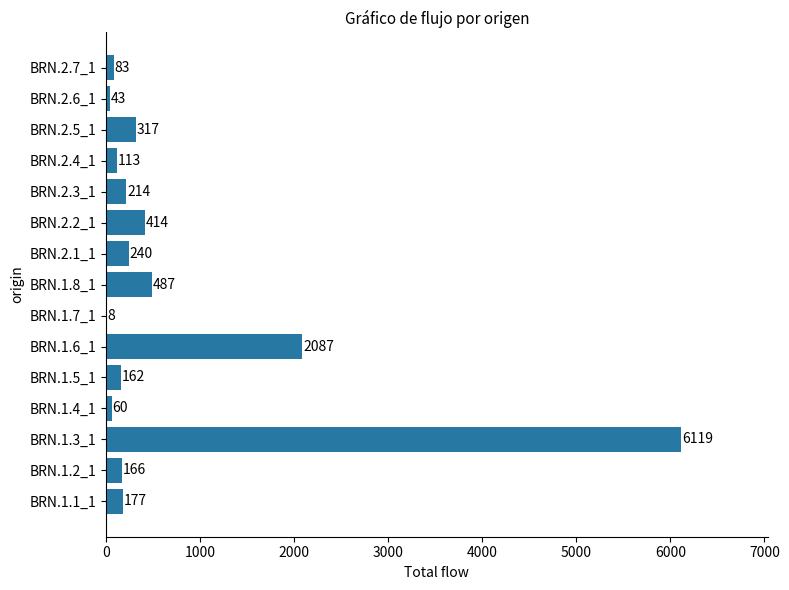

What is the maximum value shown in the chart?

6119